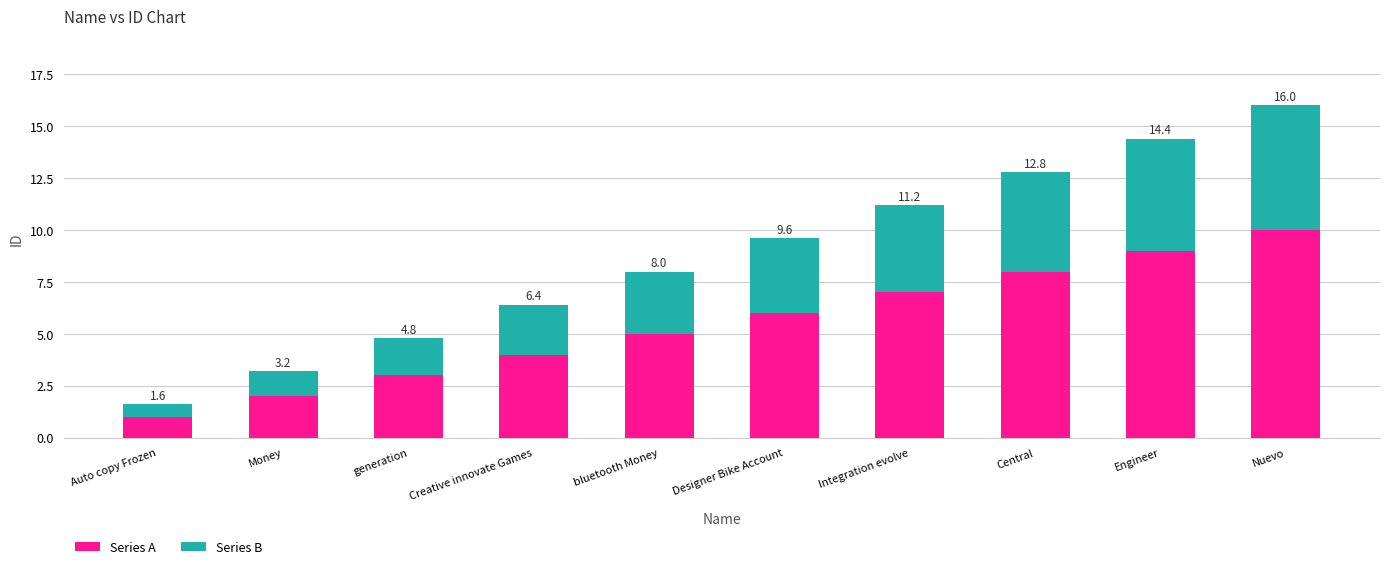

What are all the series names shown in the legend?

Series A, Series B